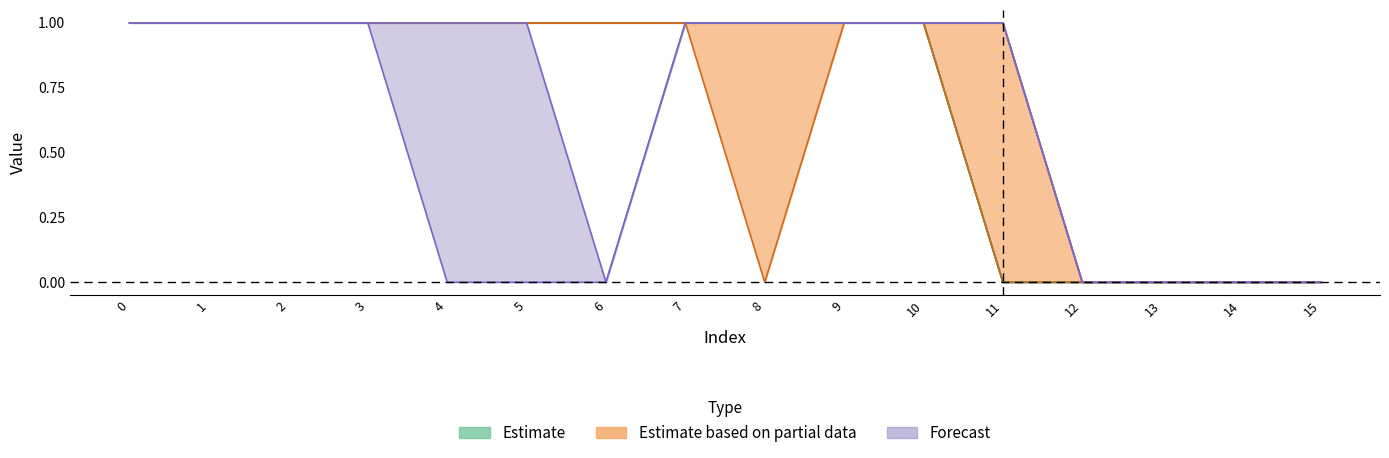

What is the value of the col_1 point at the 11th from the left?

1